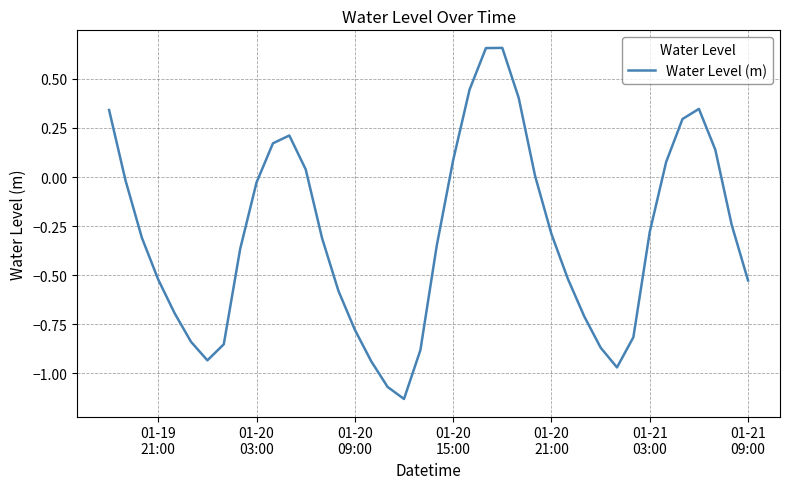

What is the difference between the maximum and minimum values?

1.8